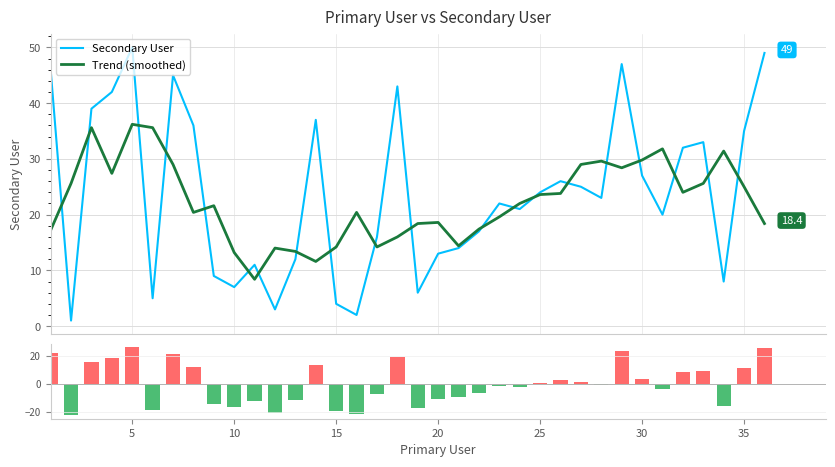

Which series has the largest total across all categories?

Secondary User